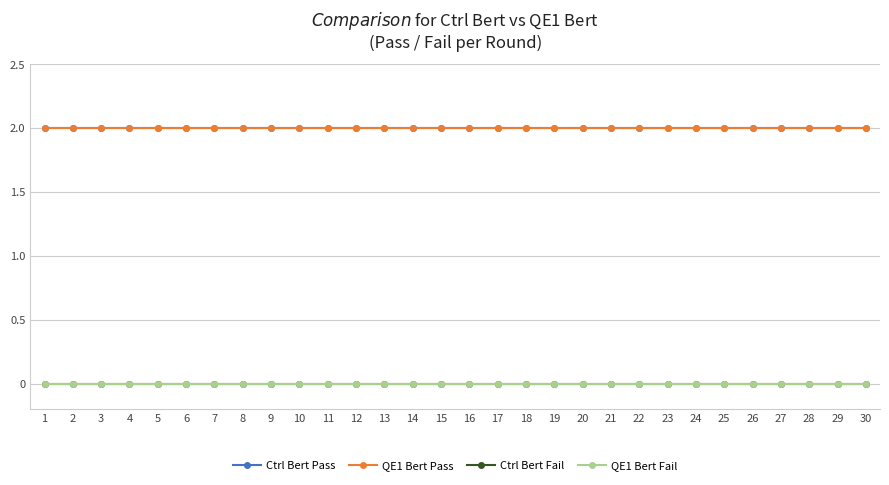

Which label corresponds to the smallest value in the chart?

1